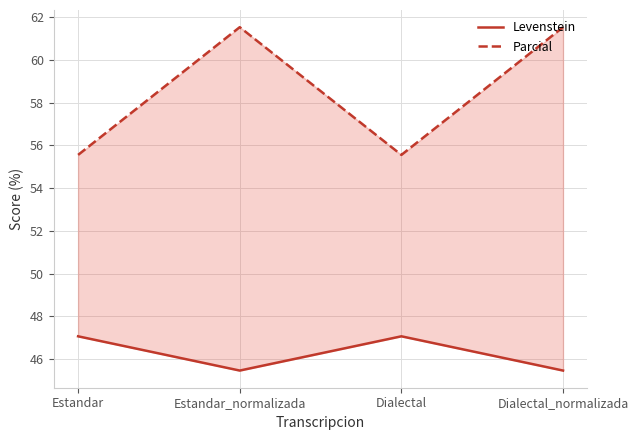

Reading left to right, transcribe all the data shown in this chart.

Levenstein: Estandar=47.1	Estandar_normalizada=45.5	Dialectal=47.1	Dialectal_normalizada=45.5
Parcial: Estandar=55.6	Estandar_normalizada=61.5	Dialectal=55.6	Dialectal_normalizada=61.5